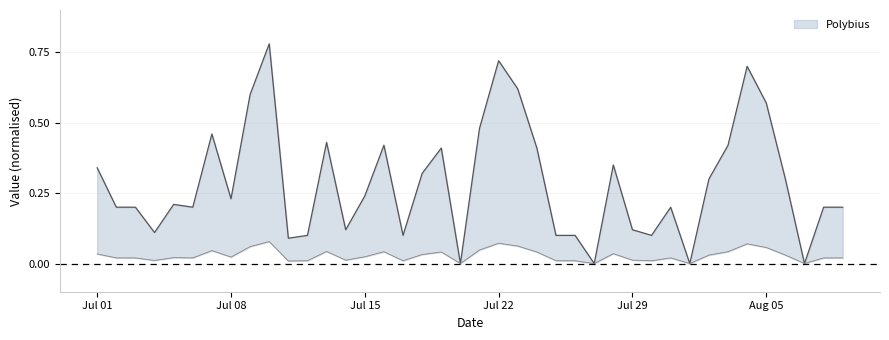

What is the label of the 27th point from the right?

2018/07/14